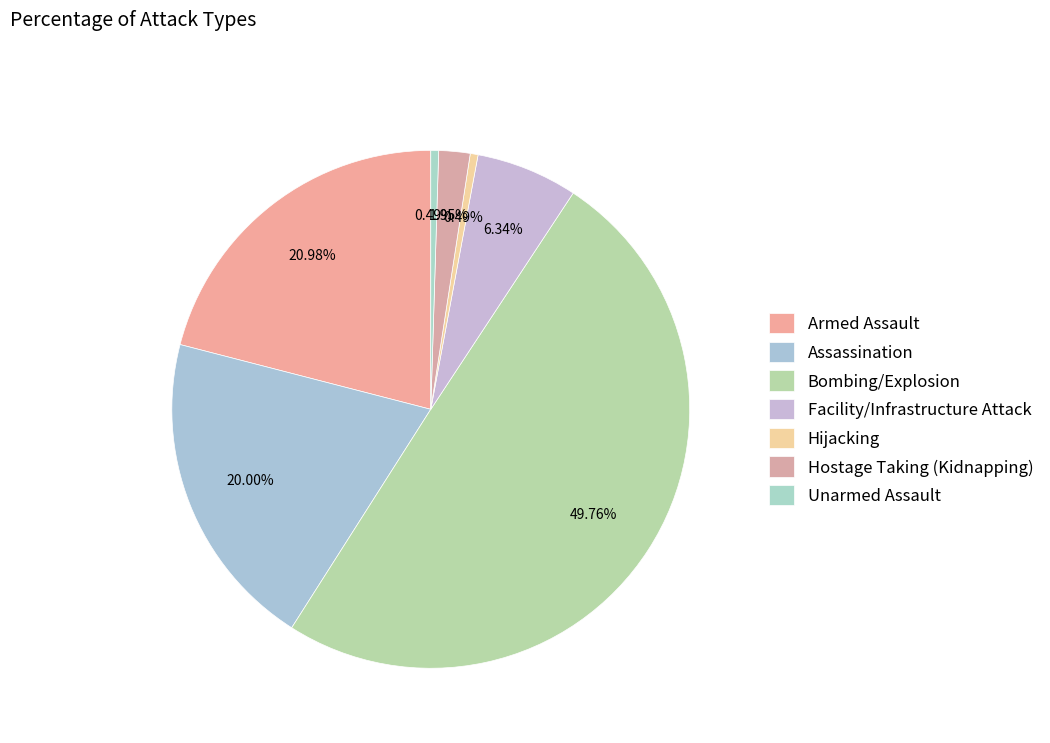

What is the smallest slice in the pie chart?

Hijacking